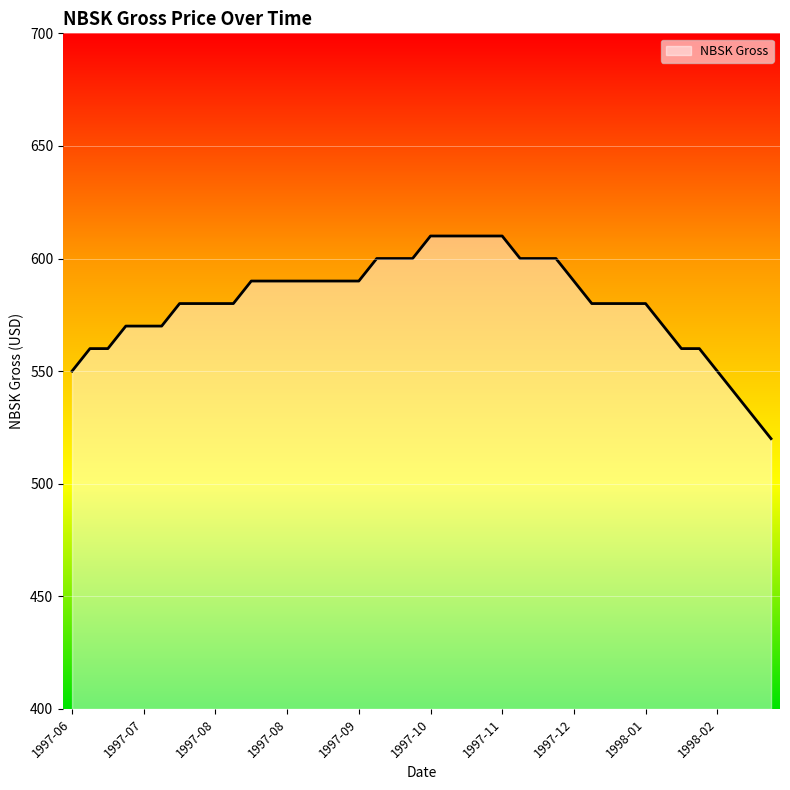

What is the difference between the maximum and minimum values?

90